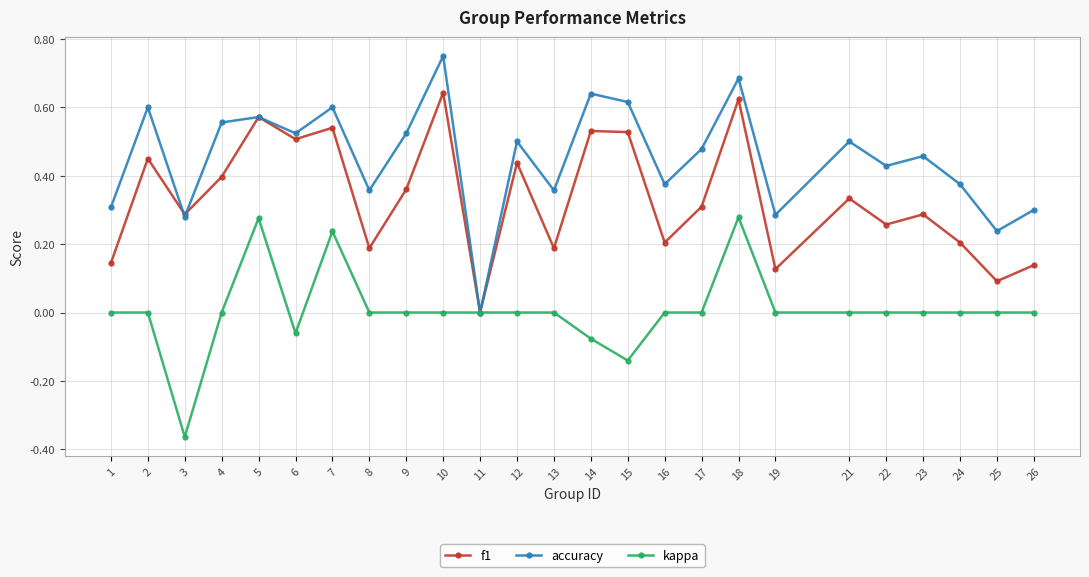

Rank the series at 21 from highest to lowest value.

accuracy, f1, kappa